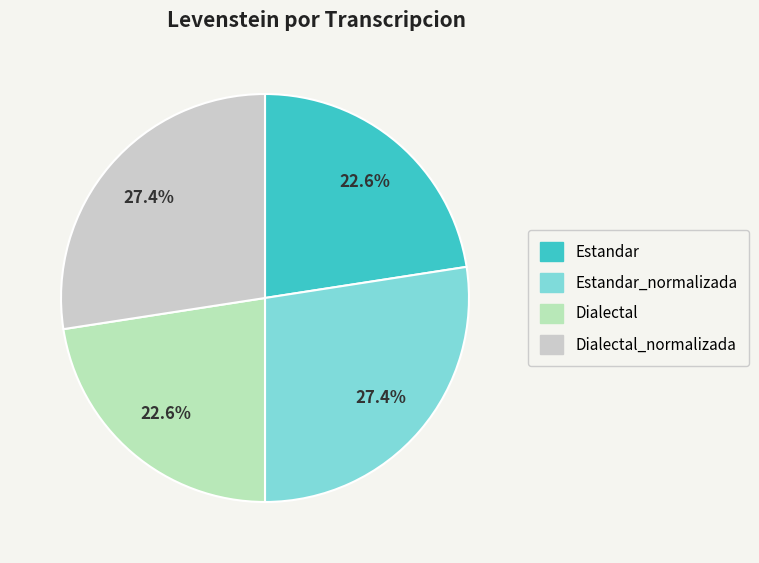

What is the smallest slice in the pie chart?

Estandar